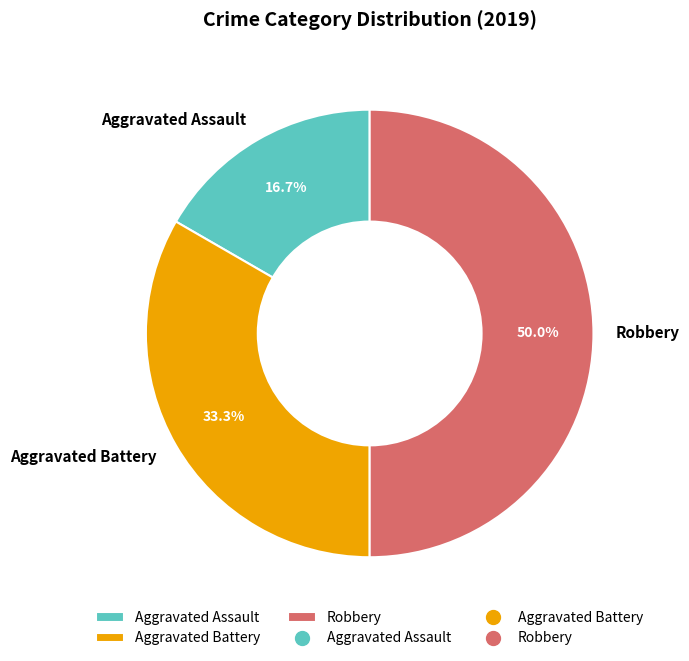

What is the ratio of the value at Robbery to the value at Aggravated Battery?

1.5